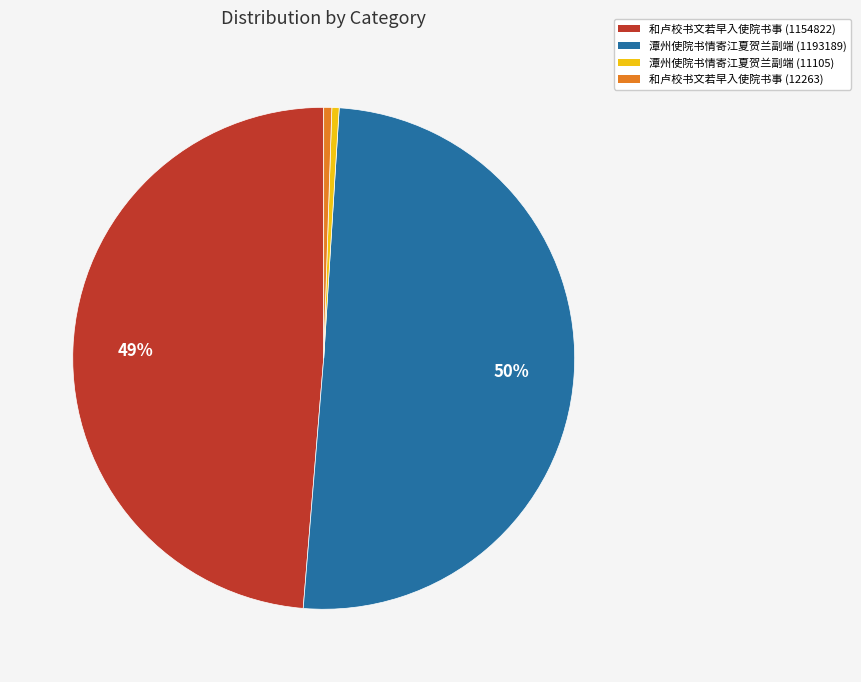

Combined, do 和卢校书文若早入使院书事 (1154822) and 潭州使院书情寄江夏贺兰副端 (11105) account for over 50%?

No